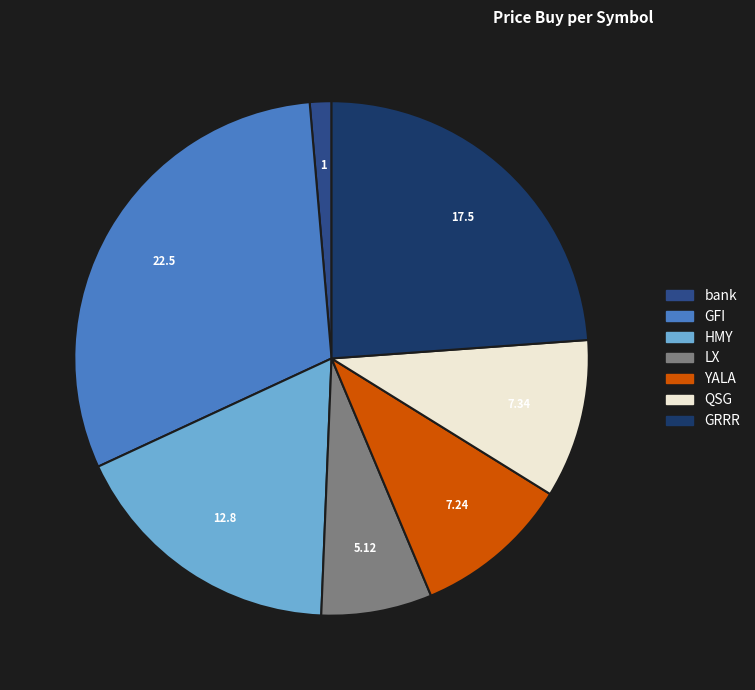

How many segments does this pie chart have?

7